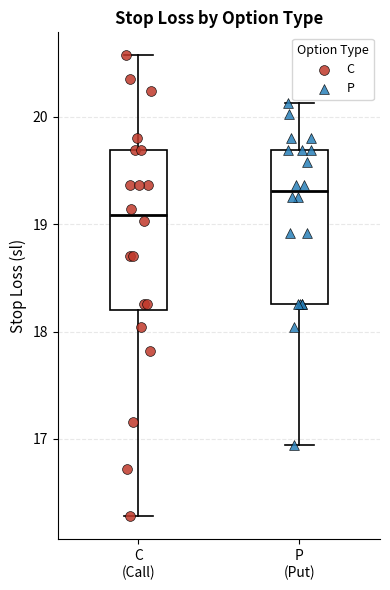

Reading left to right, read every box against the y-axis: the position of its median line, the range the box covers, and the ends of its whiskers. The values are not printed on the chart, so give them approximately, as read against the axis.

C (Call): median 19.1, box 18.2 to 19.7, whiskers 16.3 to 20.6
P (Put): median 19.3, box 18.3 to 19.7, whiskers 16.9 to 20.1